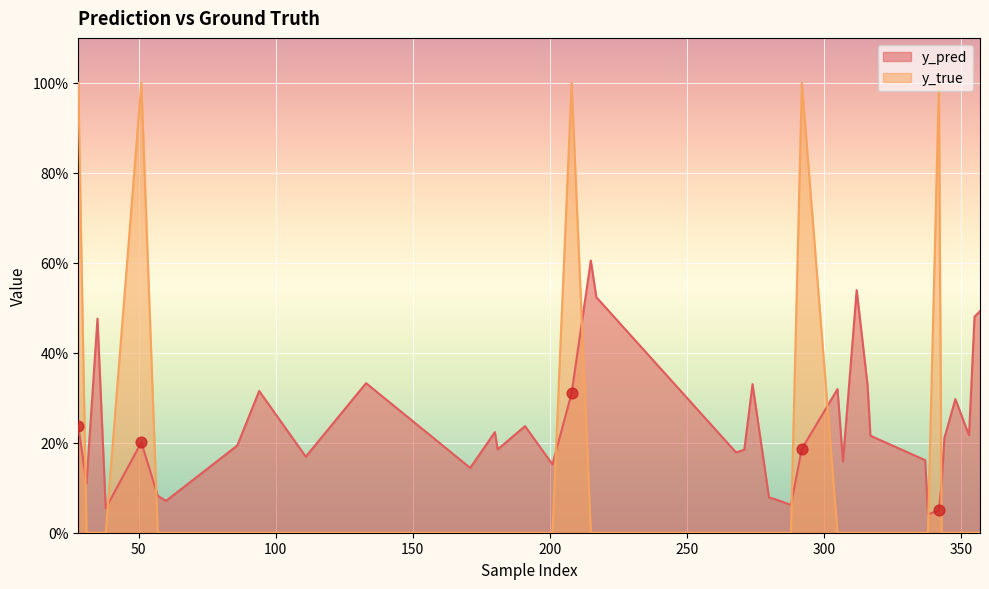

Which series has the largest total across all categories?

y_pred